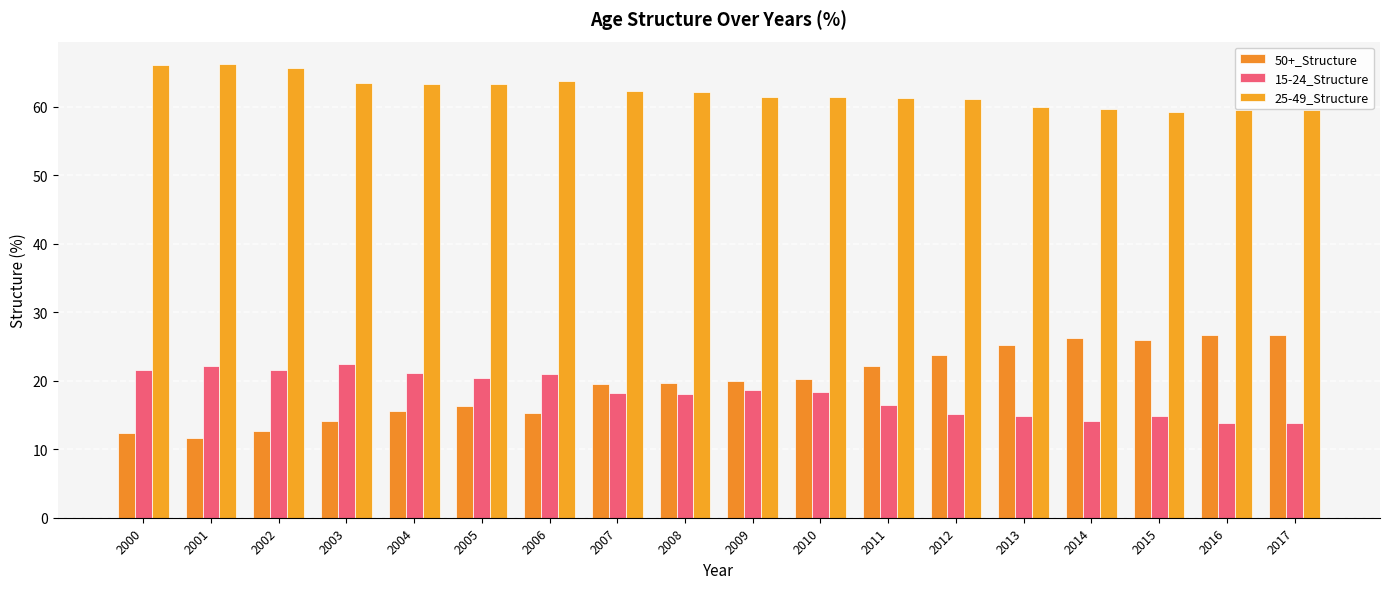

How many bars are there in each group?

3